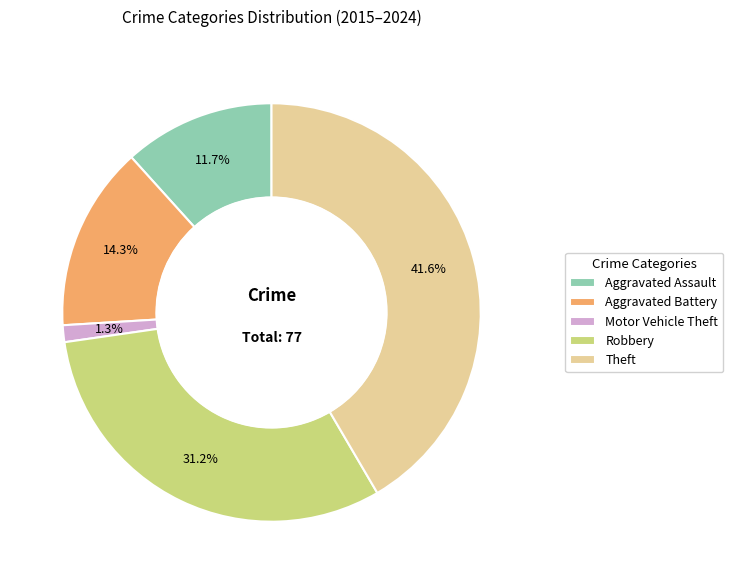

Is the sum of Robbery and Aggravated Assault greater than half?

No